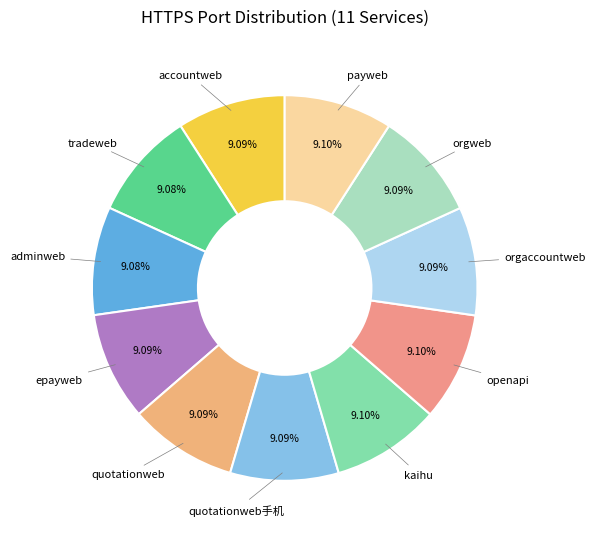

How many segments does this pie chart have?

11